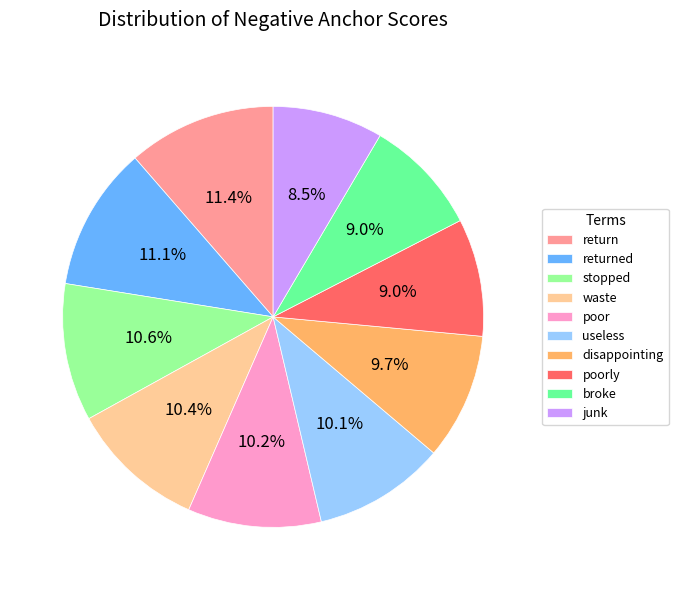

Does poorly account for over 50% of the chart?

No